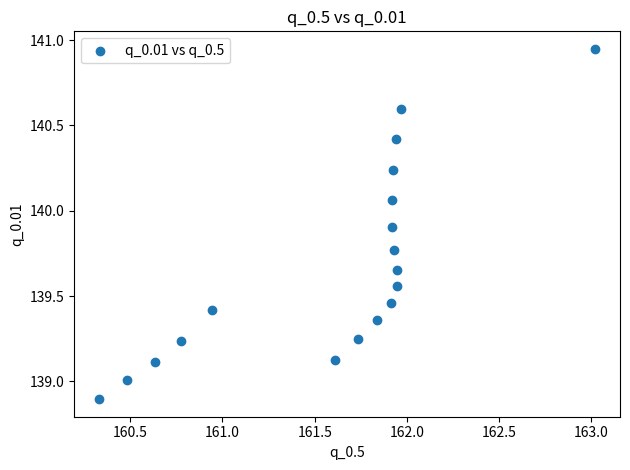

What is the range of X values (max minus min)?

2.7